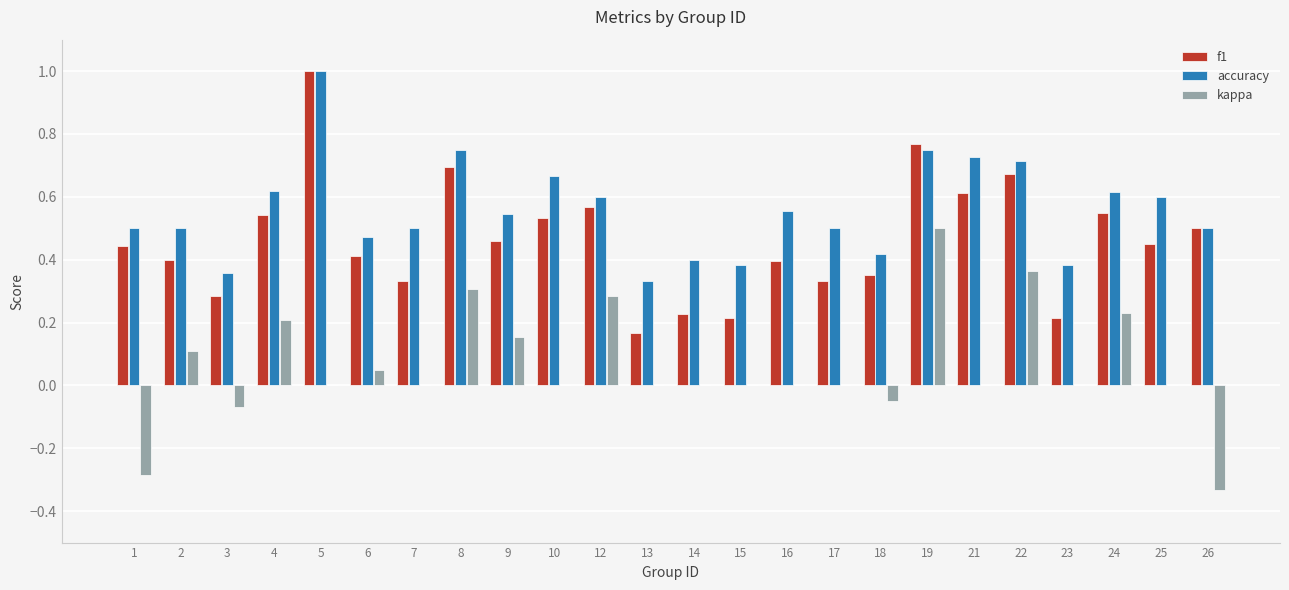

What is the sum of the accuracy values at 24 and 23?

1.0